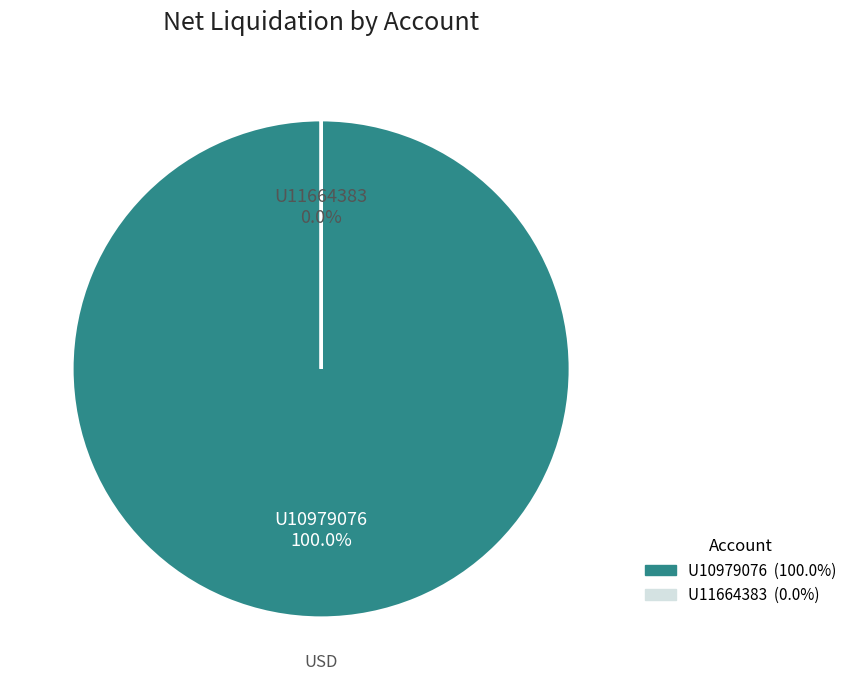

How many segments does this pie chart have?

2